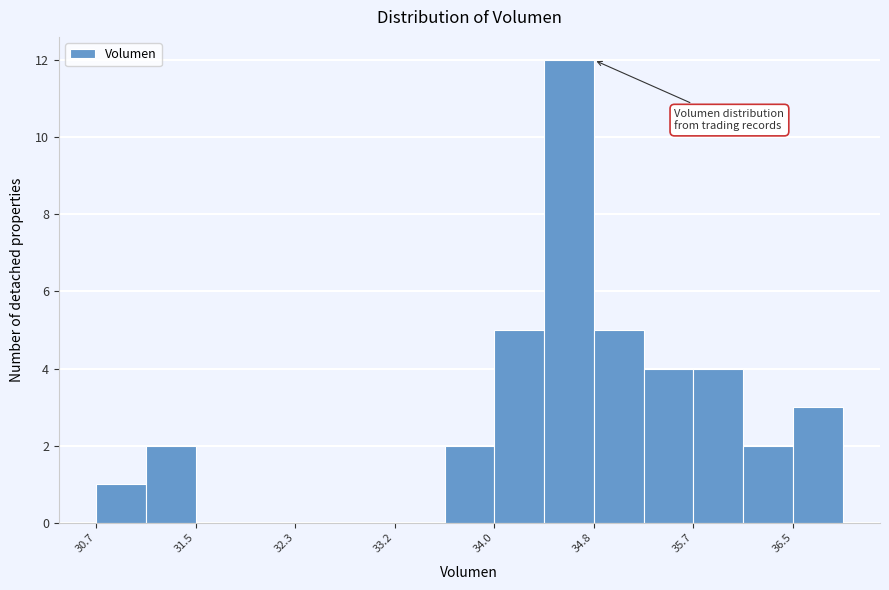

Reading left to right, list every bar in this chart as the range it spans on the x-axis followed by its height. Neither the bar edges nor the heights are printed on the chart, so give them approximately, as read against the axes.

30.7 to 31.1: 1
31.1 to 31.5: 2
31.5 to 31.9: 0
31.9 to 32.3: 0
32.3 to 32.8: 0
32.8 to 33.2: 0
33.2 to 33.6: 0
33.6 to 34.0: 2
34.0 to 34.4: 5
34.4 to 34.8: 12
34.8 to 35.2: 5
35.2 to 35.7: 4
35.7 to 36.1: 4
36.1 to 36.5: 2
36.5 to 36.9: 3